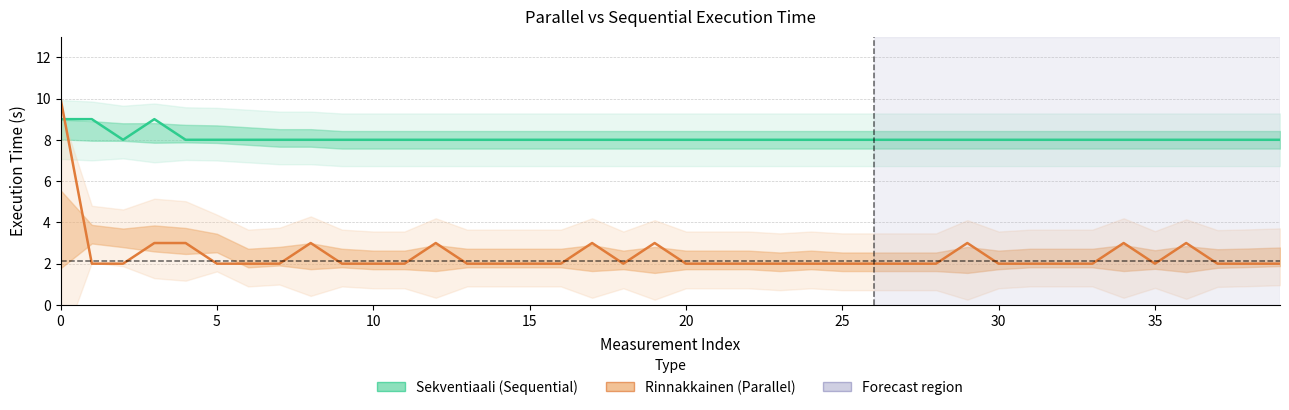

Which series ends up on top after the final intersection of Rinnakkainen (Parallel) and Sekventiaali (Sequential)?

Sekventiaali (Sequential)